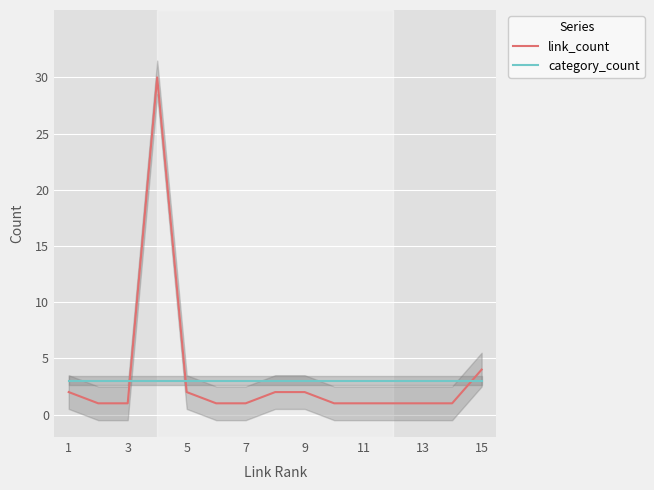

What is the sum of all link_count values?

51